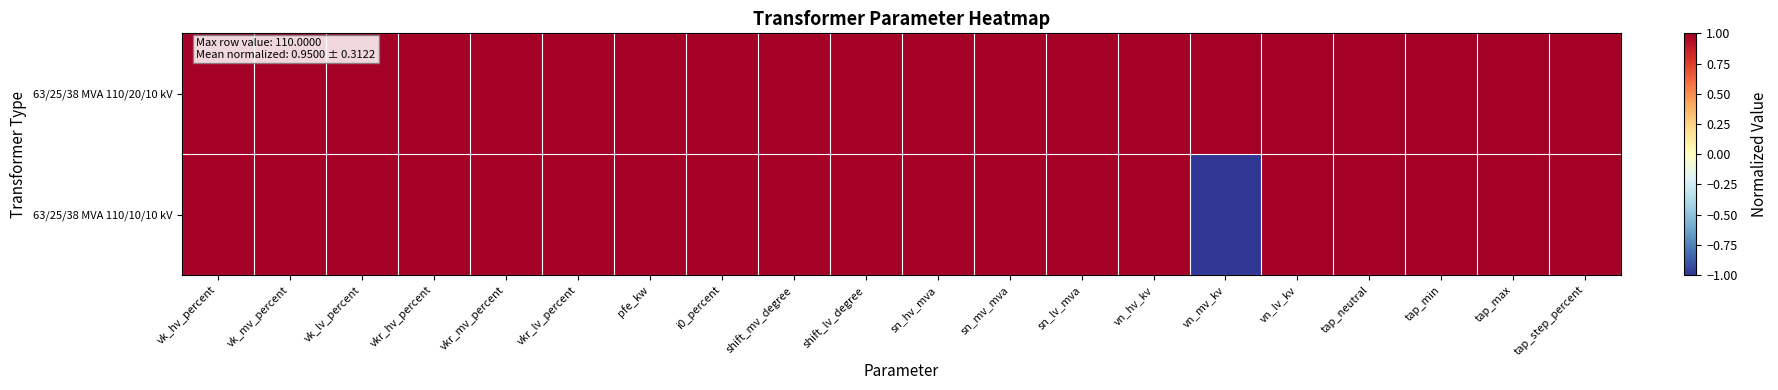

Which series has the largest total across all categories?

63/25/38 MVA 110/20/10 kV